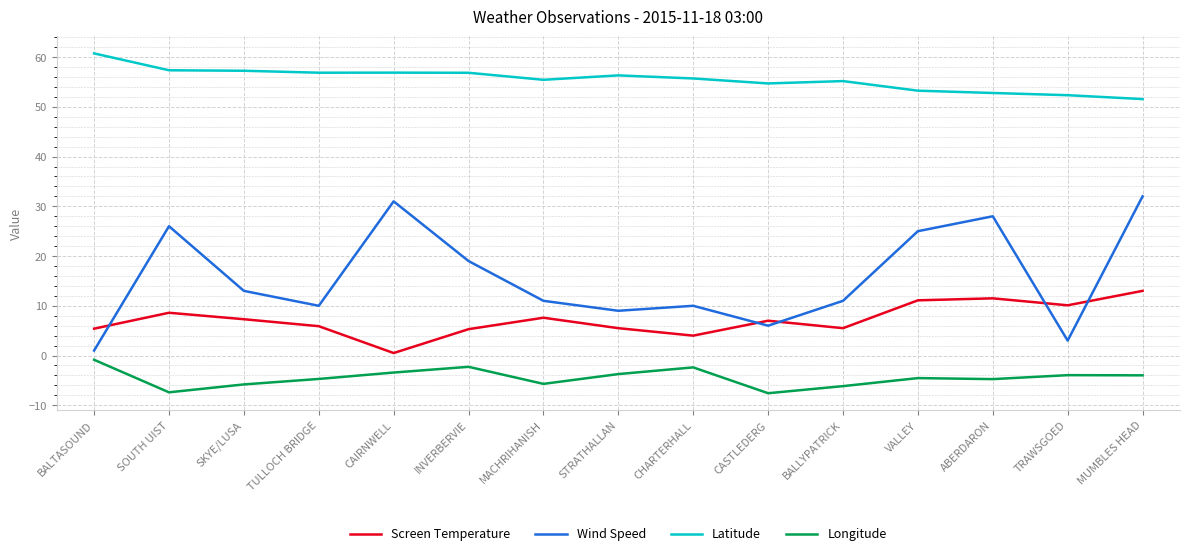

True or false: Screen Temperature and Longitude cross at least once.

False